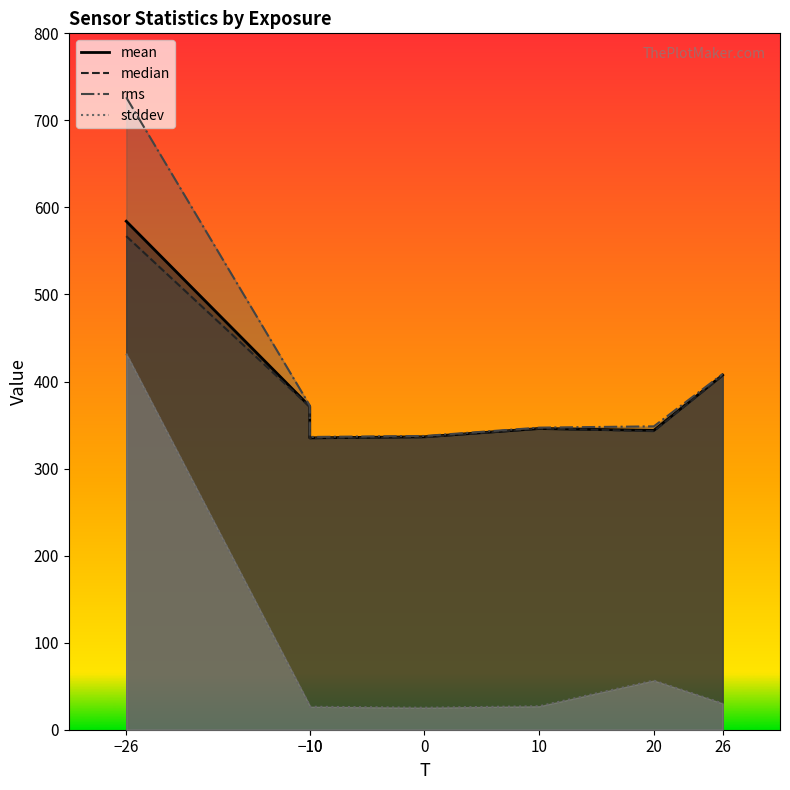

Where is stddev nearest to the value 228?

20